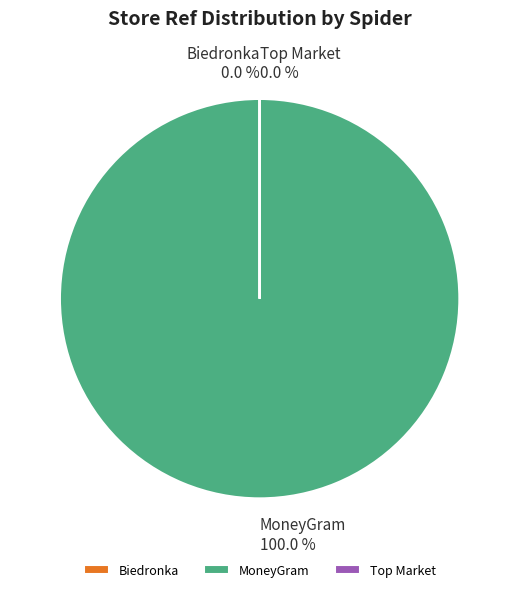

Rank the categories by value from lowest to highest.

top_market_pl, biedronka_pl, moneygram